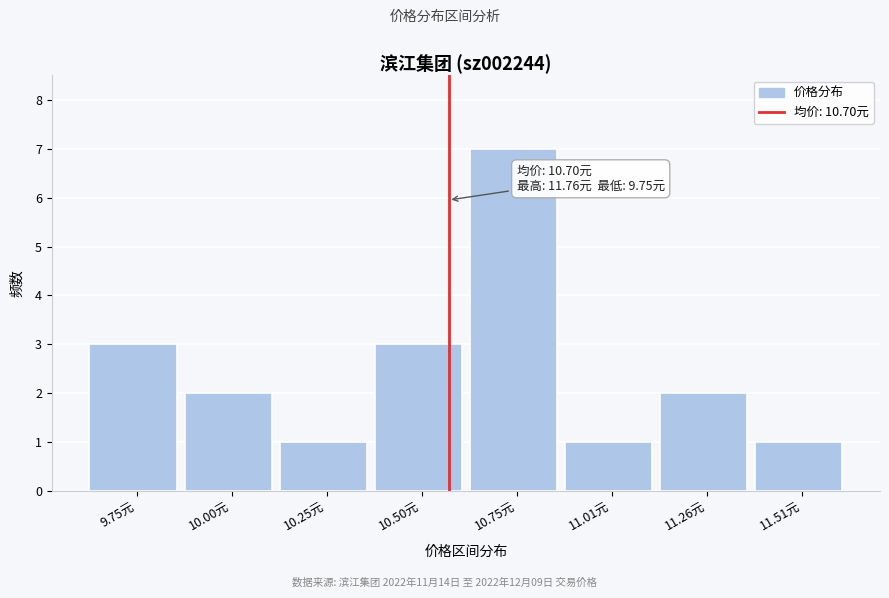

Reading right to left, extract all data points from this chart.

1	2	1	7	3	1	2	3